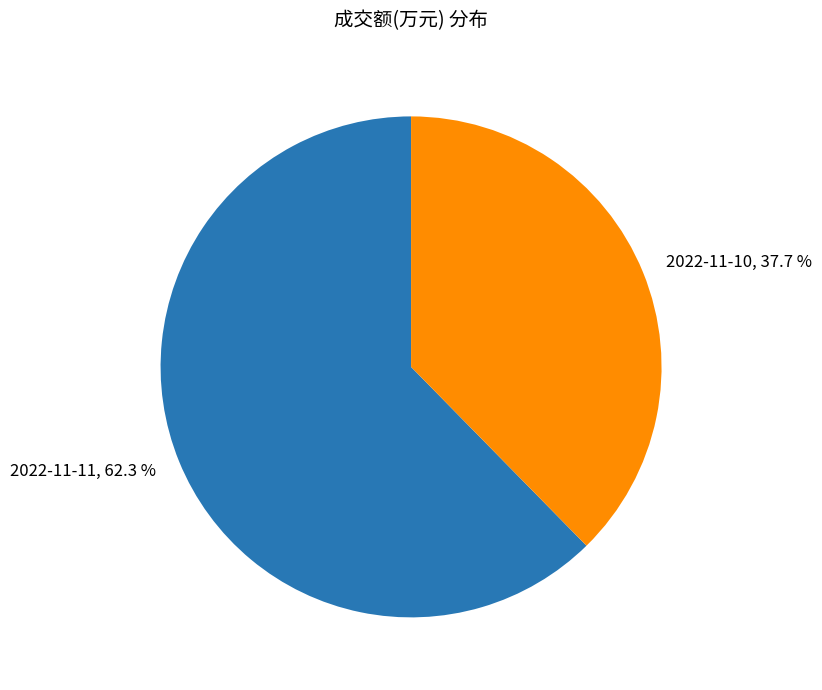

To the nearest percent, what percentage of the pie is 2022-11-10?

38%